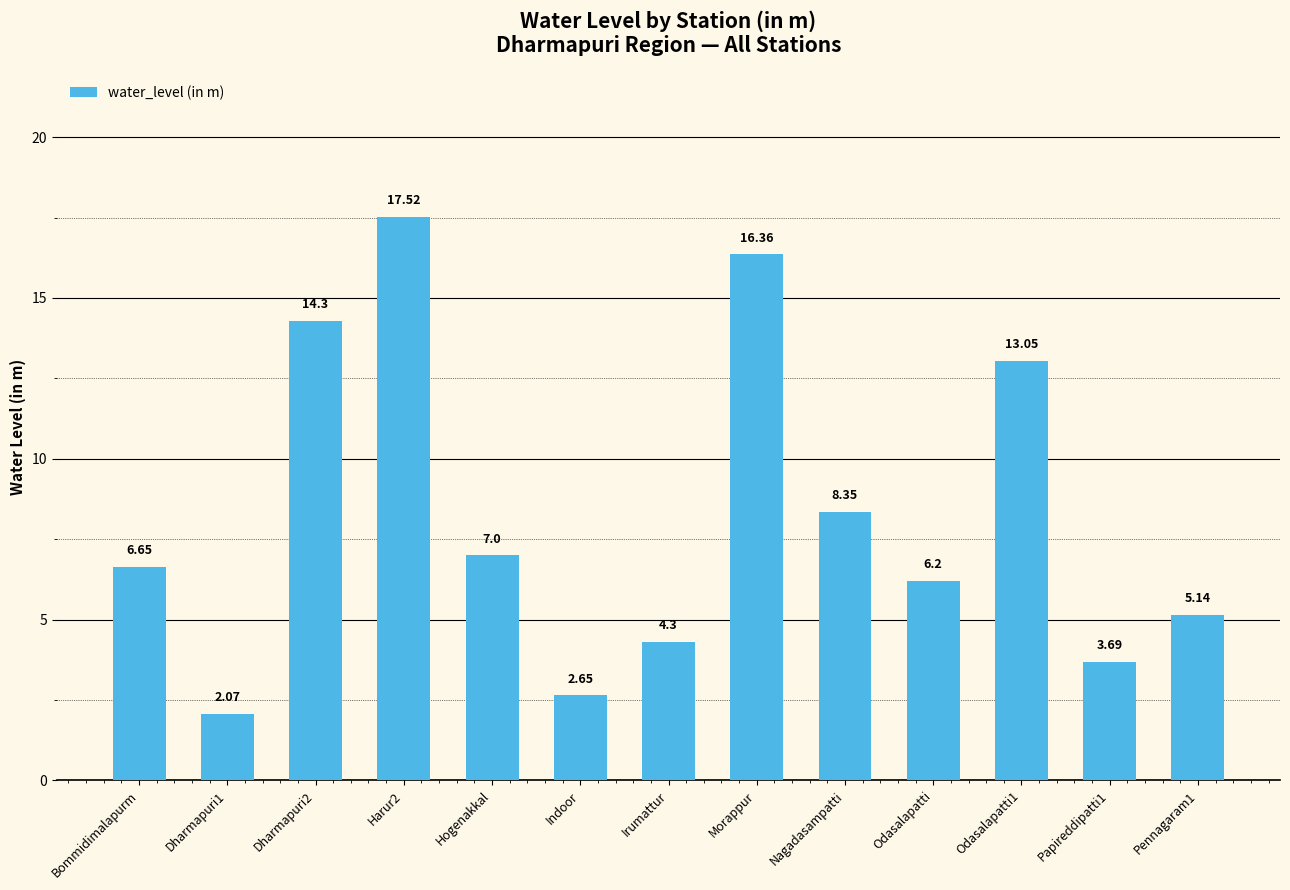

Are the bars horizontal?

No